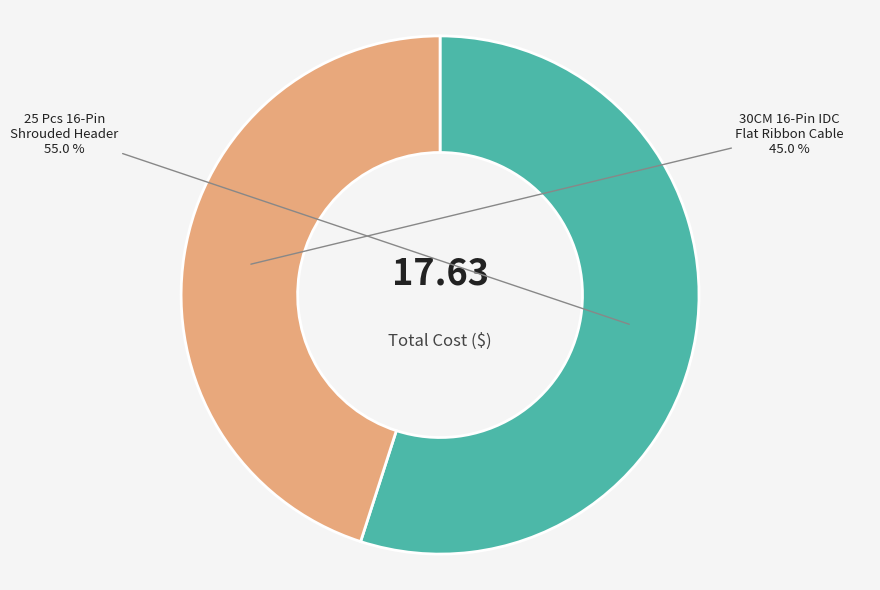

Does any single category account for the majority?

Yes